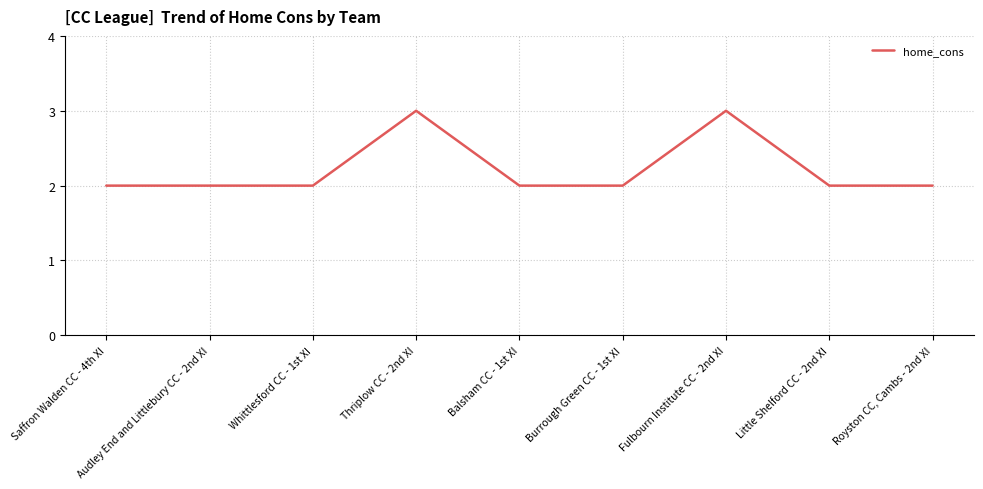

What is the smallest value displayed?

2